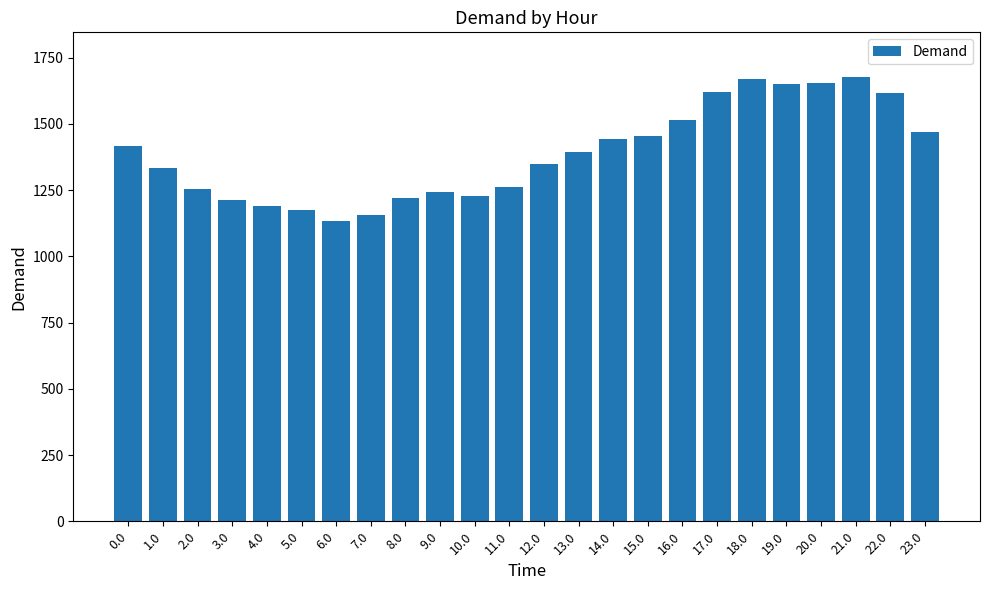

What position from the right is 14.0?

10